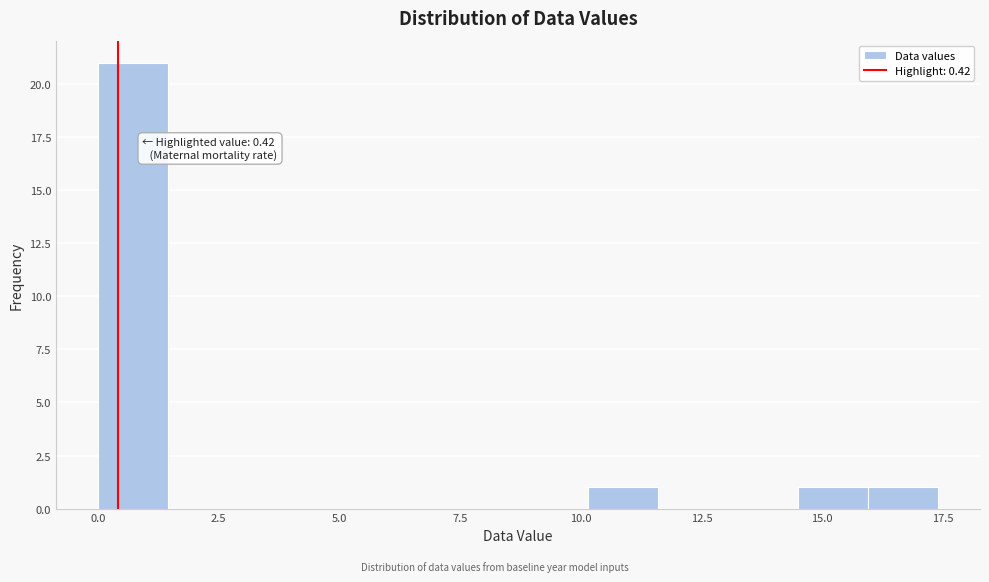

Read against the x-axis, roughly where is the centre of the tallest bar?

0.5